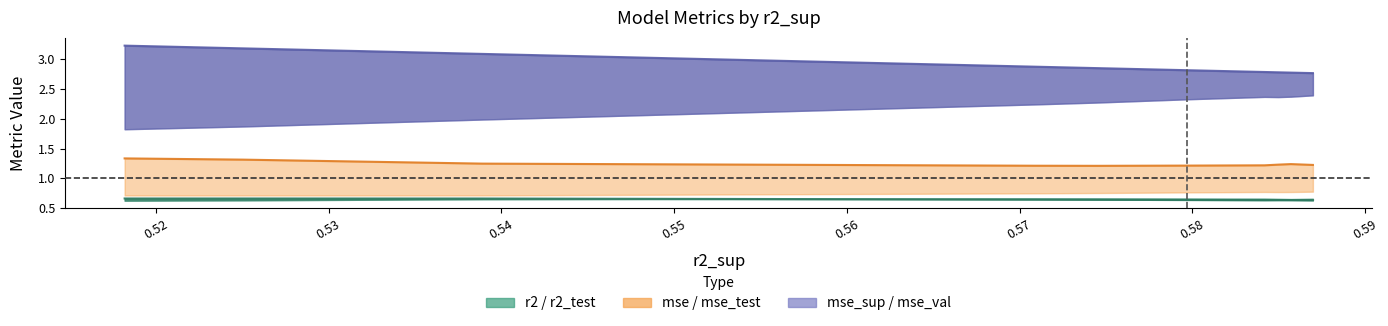

What is the approximate value of mse_test at 0.54?

1.2